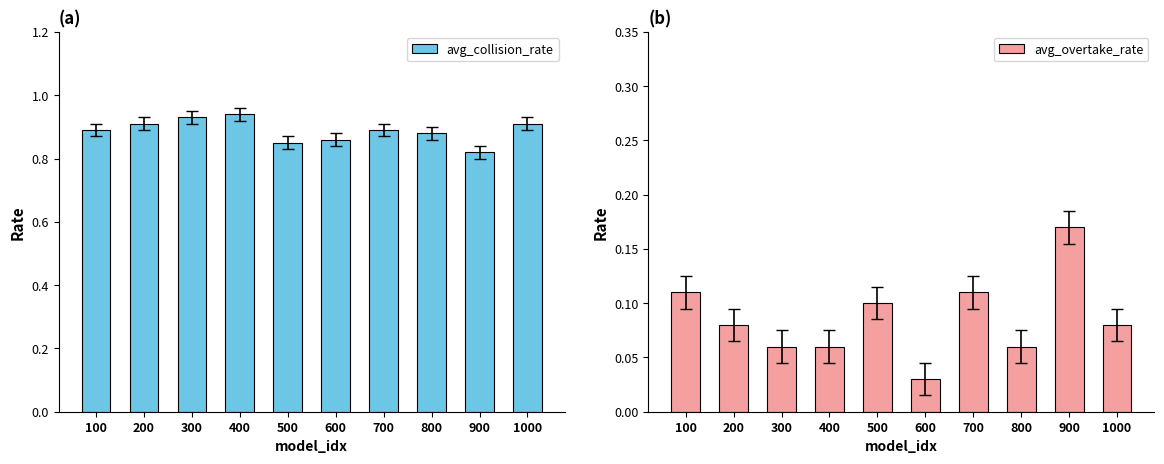

How many series are shown in this chart?

2